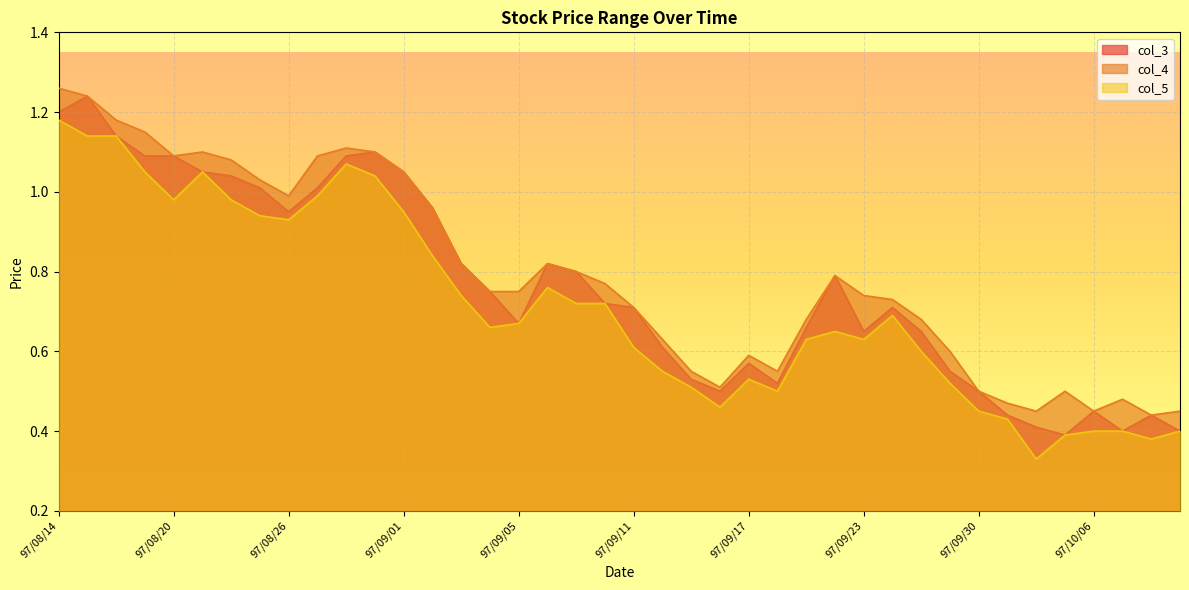

Which category has the highest value in the col_3 series?

97/08/15